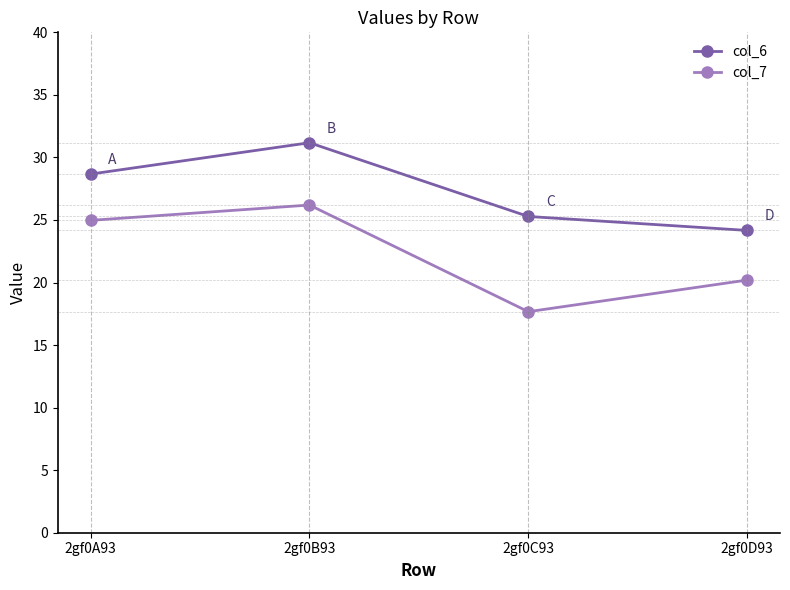

Which series changed the most between 2gf0B93 and 2gf0D93?

col_6